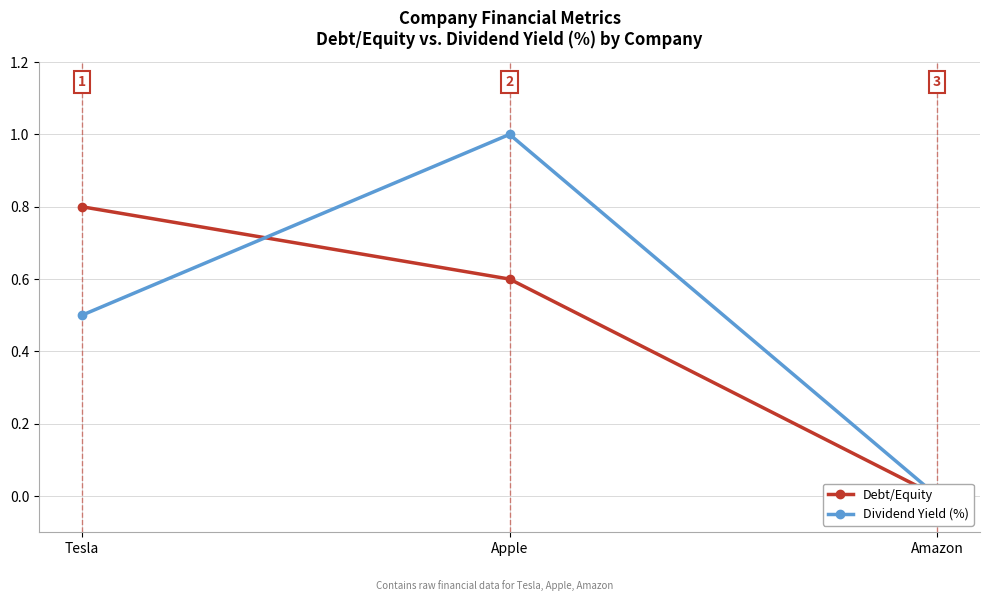

The value of Dividend Yield (%) at Tesla is 0.5. True or false?

True